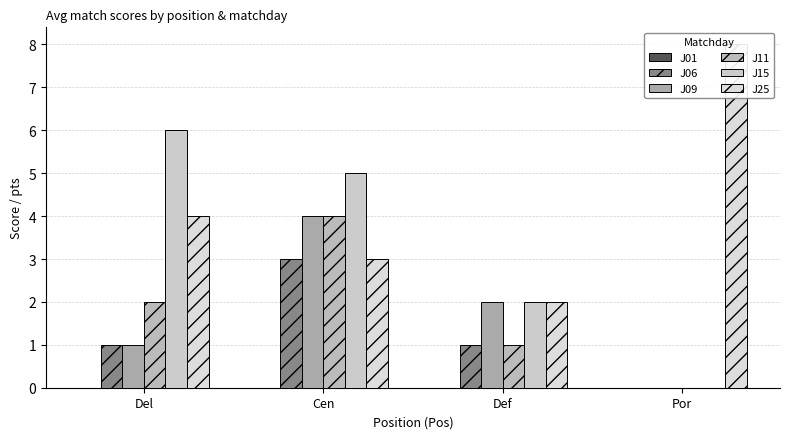

Reading left to right, list all the values displayed in this chart.

J01: 0	0	0	0
J06: 1	3	1	0
J09: 1	4	2	0
J11: 2	4	1	0
J15: 6	5	2	0
J25: 4	3	2	8